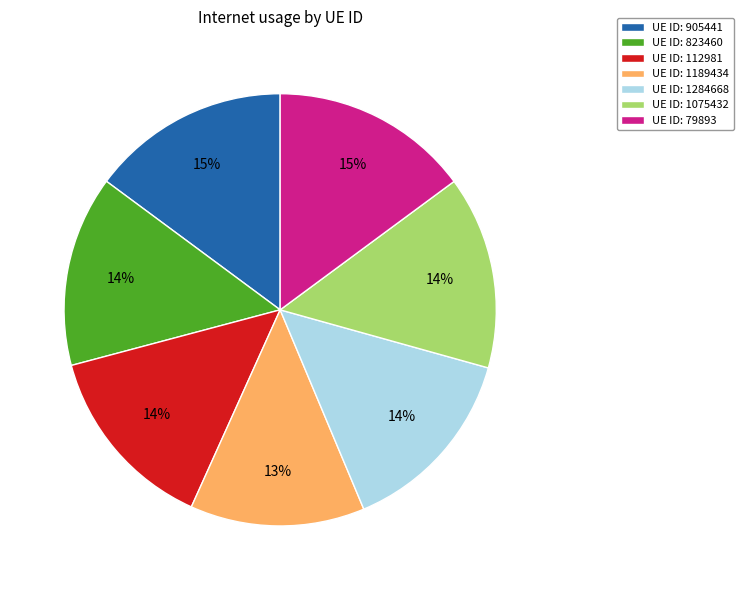

Is UE ID: 1189434 the majority of the pie?

No